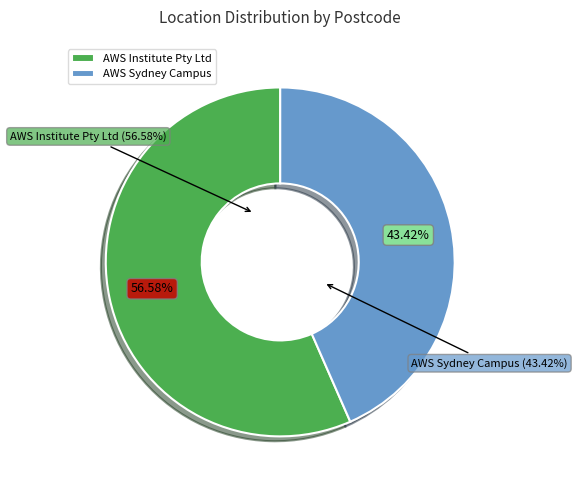

Which category has the smallest portion of the pie?

AWS Sydney Campus